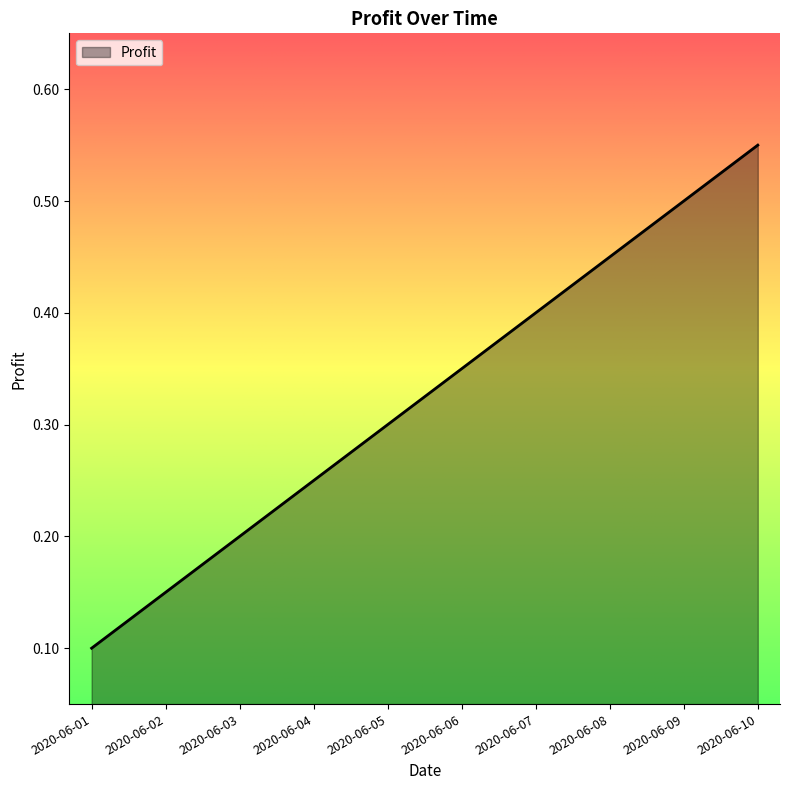

How many lines are shown in the chart?

1